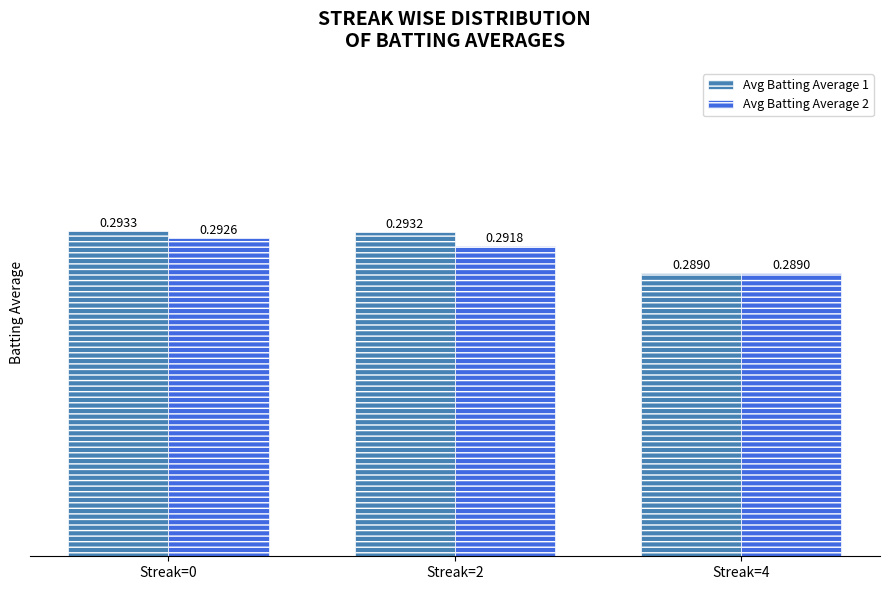

What is the sum of all Avg Batting Average 2 values?

0.9